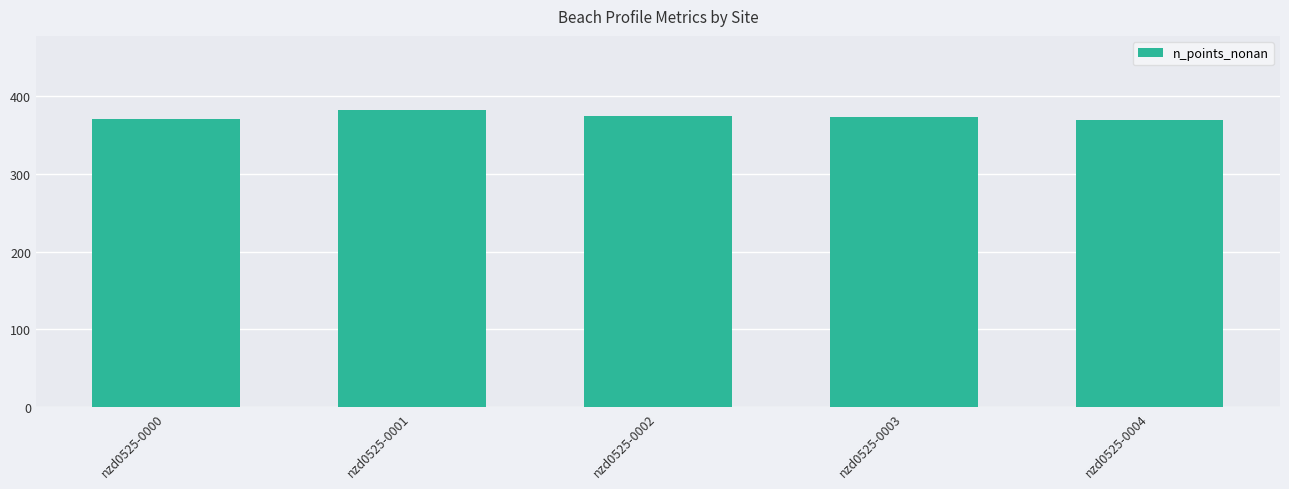

How many categories are shown in the chart?

5